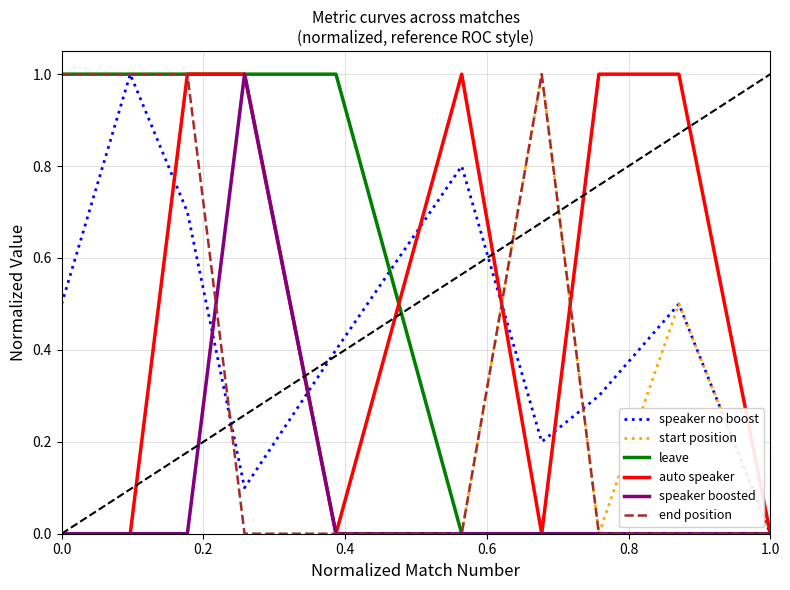

What is the maximum value for speaker no boost?

1.0